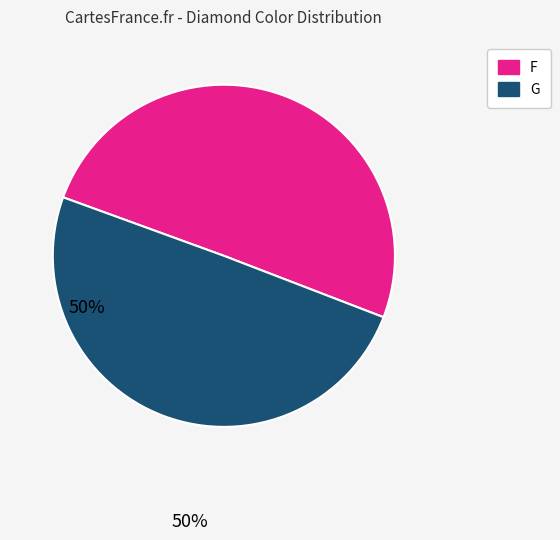

Rank the categories by value from highest to lowest.

F, G